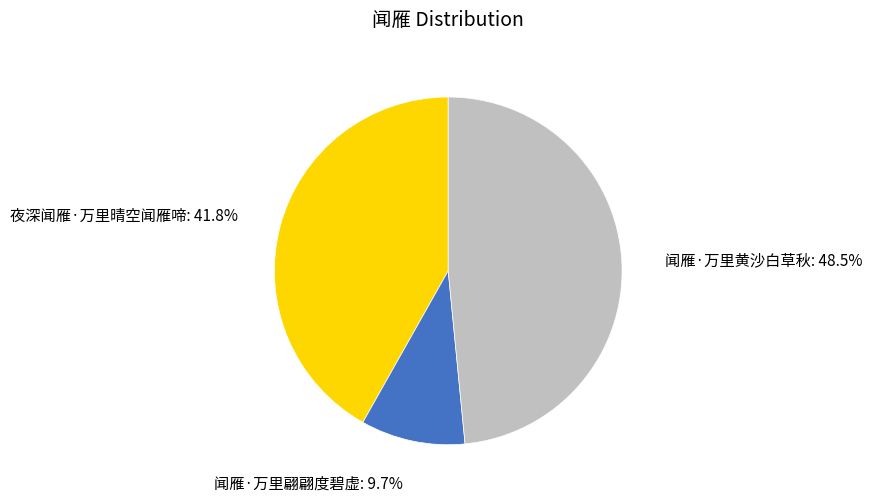

Which slice is the smallest?

闻雁·万里翩翩度碧虚